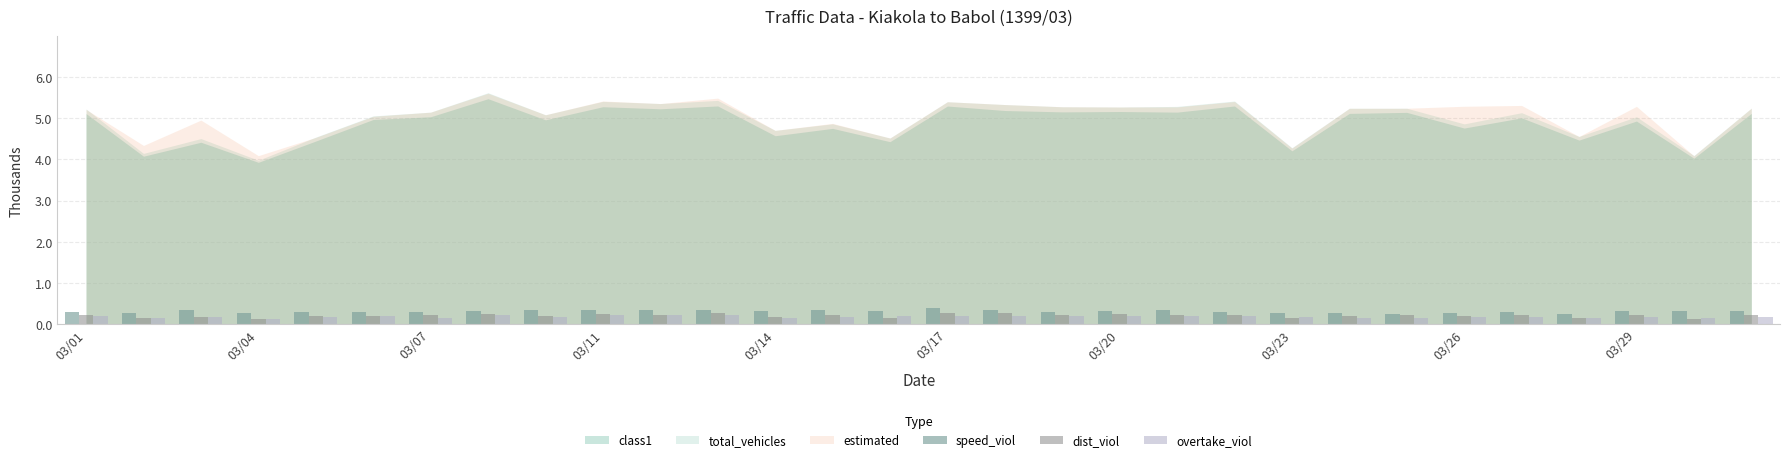

Which series has the widest spread of values?

dist_viol